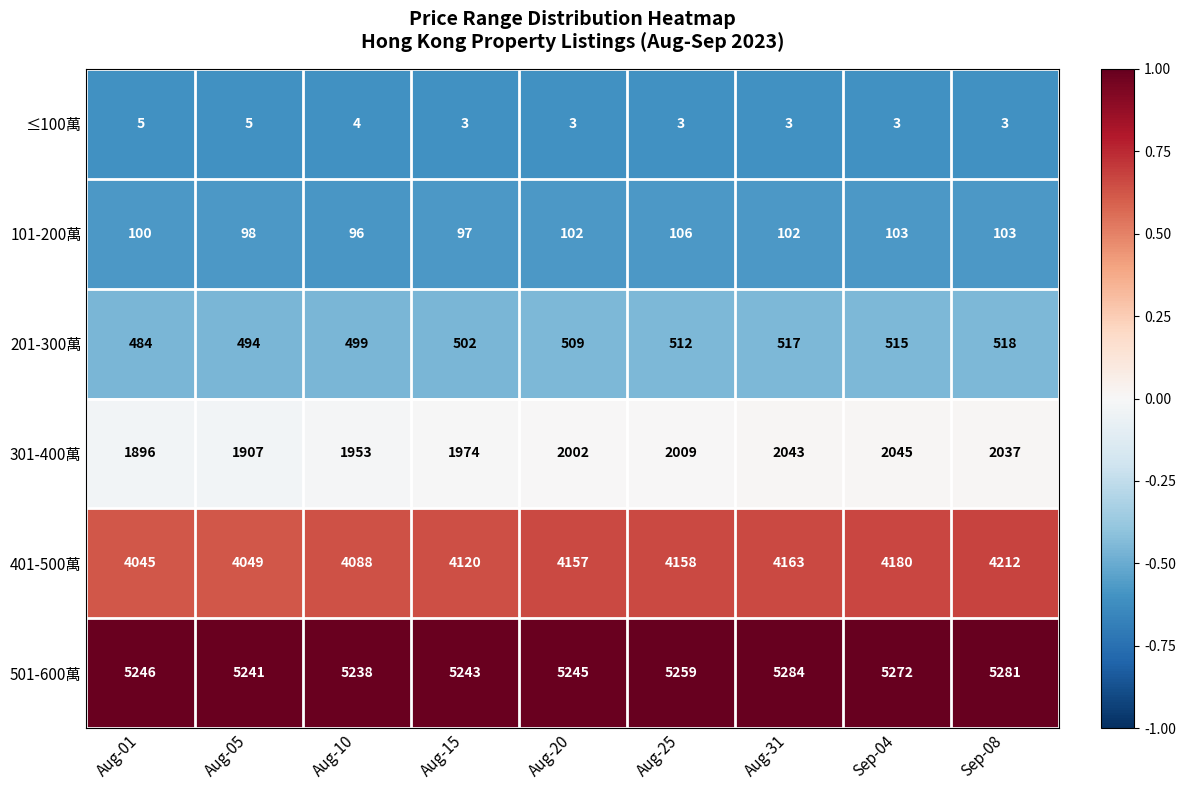

Rank the series at Aug-31 from lowest to highest value.

≤100萬, 101-200萬, 201-300萬, 301-400萬, 401-500萬, 501-600萬